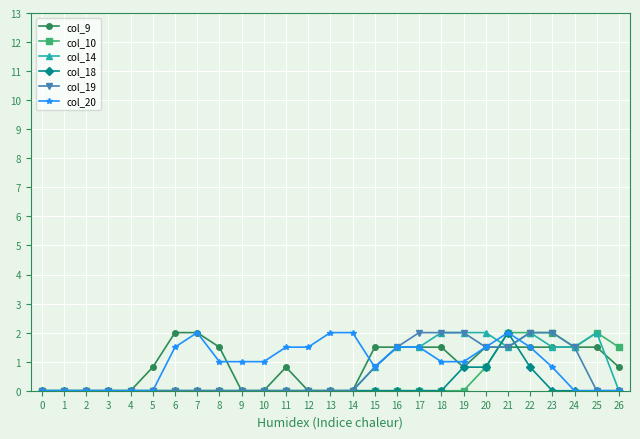

What is the highest value of the col_20 series?

2.0